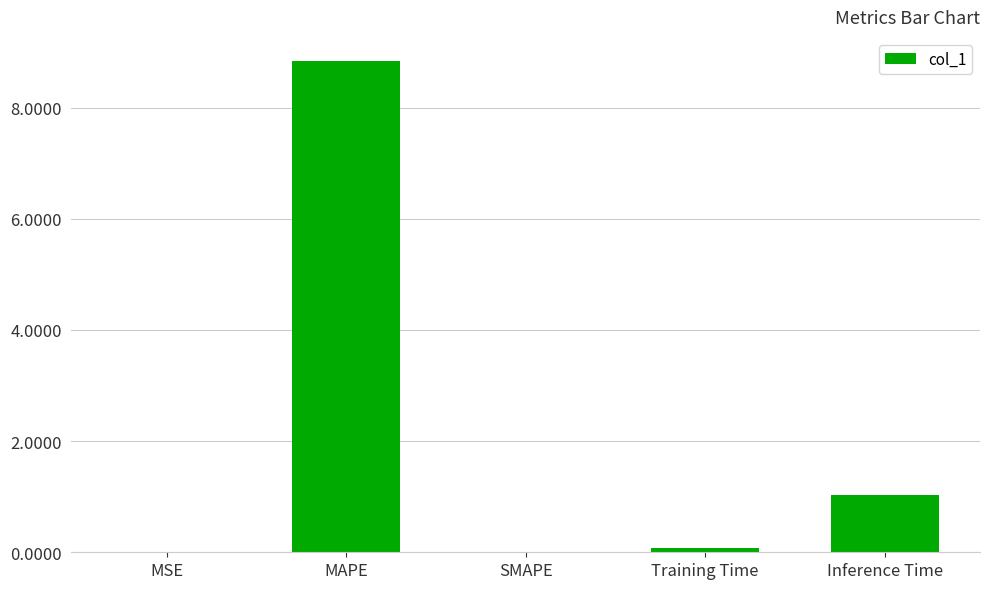

The value at MAPE is 5.6. True or false?

False